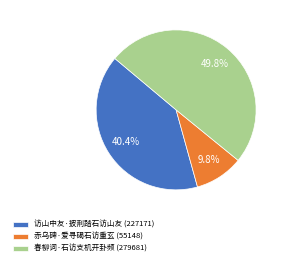

Is 赤乌碑·爱寻碣石访重玄 the majority of the pie?

No